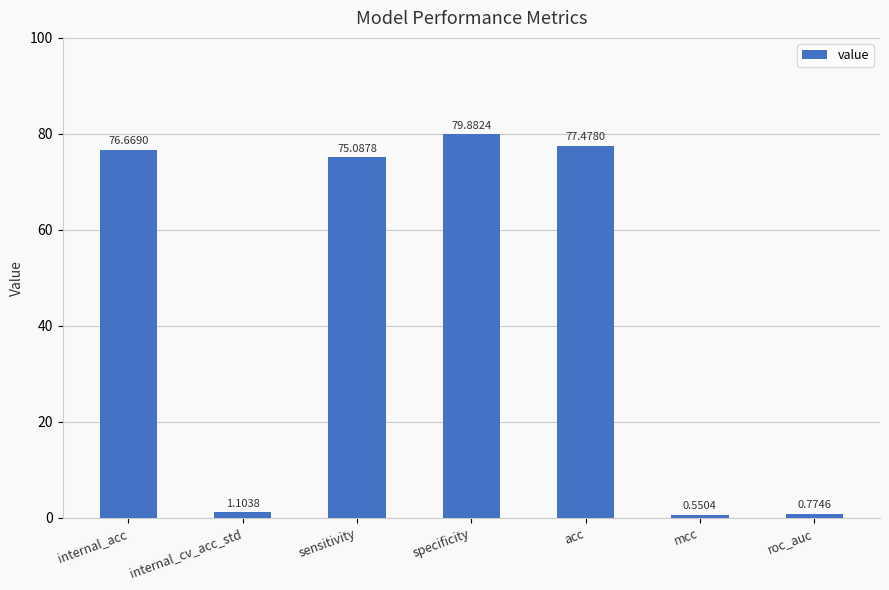

Which label corresponds to the largest value in the chart?

specificity